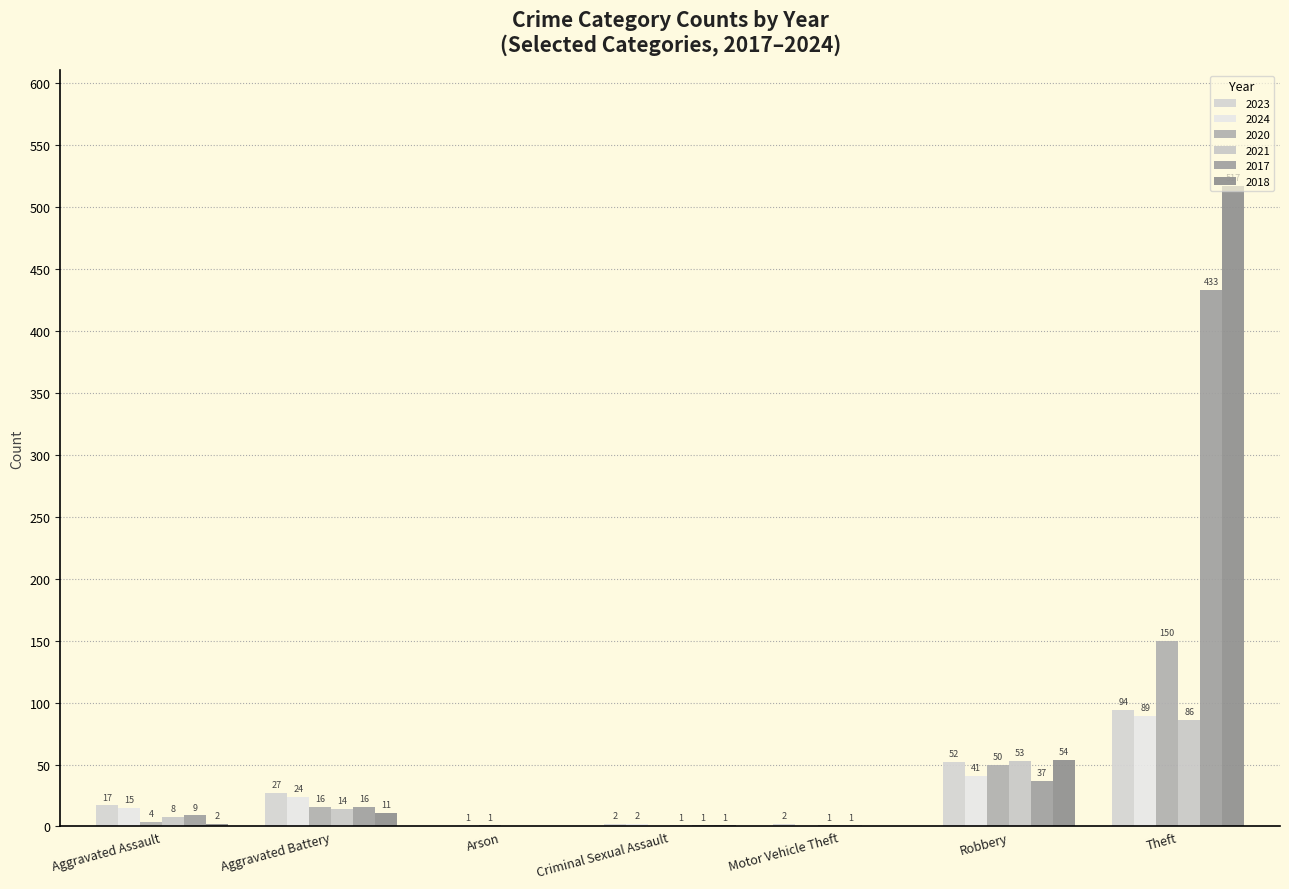

How many groups of bars are there?

7